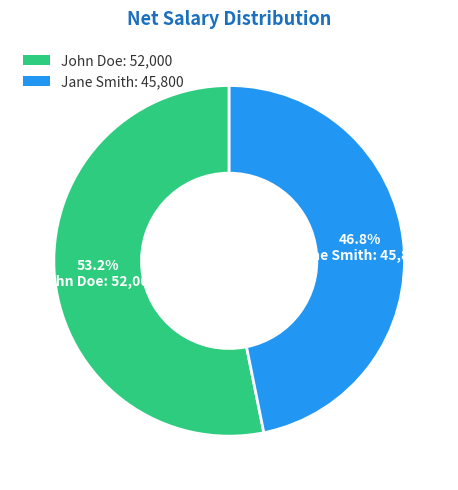

How many segments does this pie chart have?

2